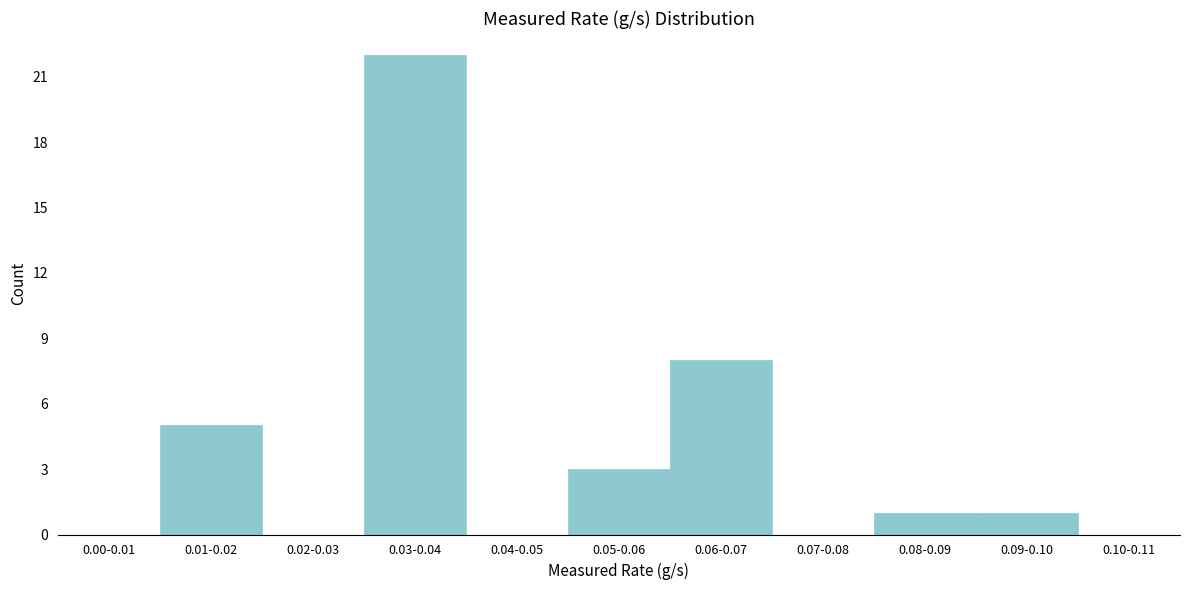

Reading left to right, transcribe all the data shown in this chart.

0.00-0.01=0	0.01-0.02=5	0.02-0.03=0	0.03-0.04=22	0.04-0.05=0	0.05-0.06=3	0.06-0.07=8	0.07-0.08=0	0.08-0.09=1	0.09-0.10=1	0.10-0.11=0